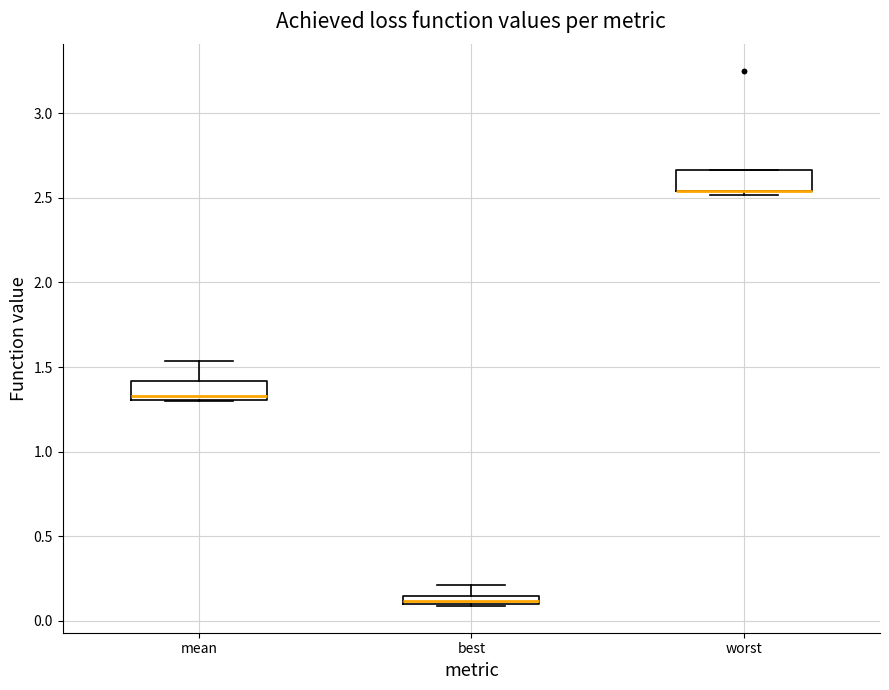

Where is the lower edge of the box for worst on the y-axis? The values are not printed on the chart, so give them approximately, as read against the axis.

2.55